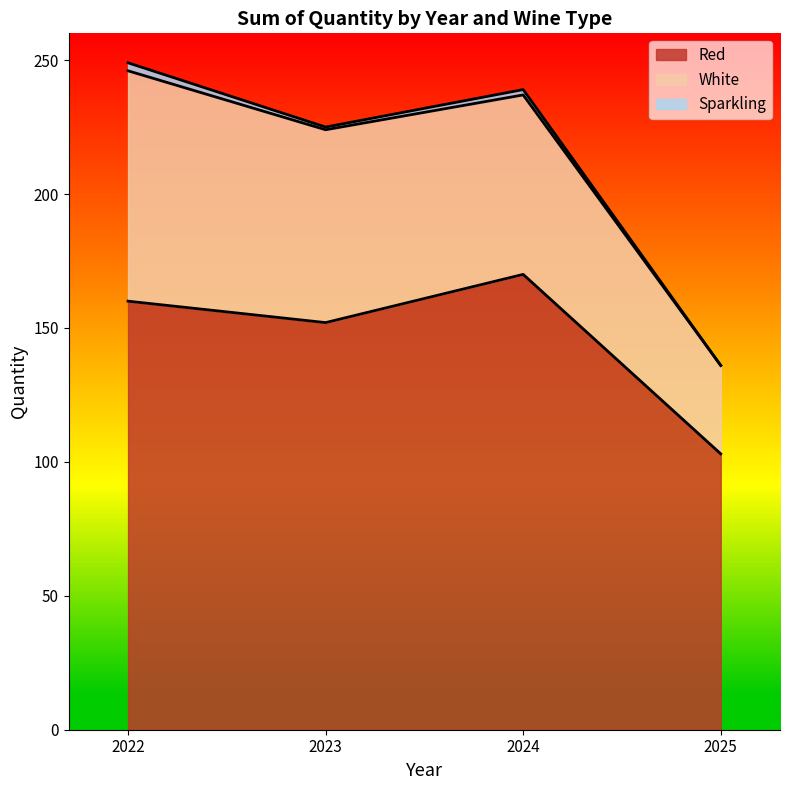

What is the approximate value of Sparkling at 2022?

3